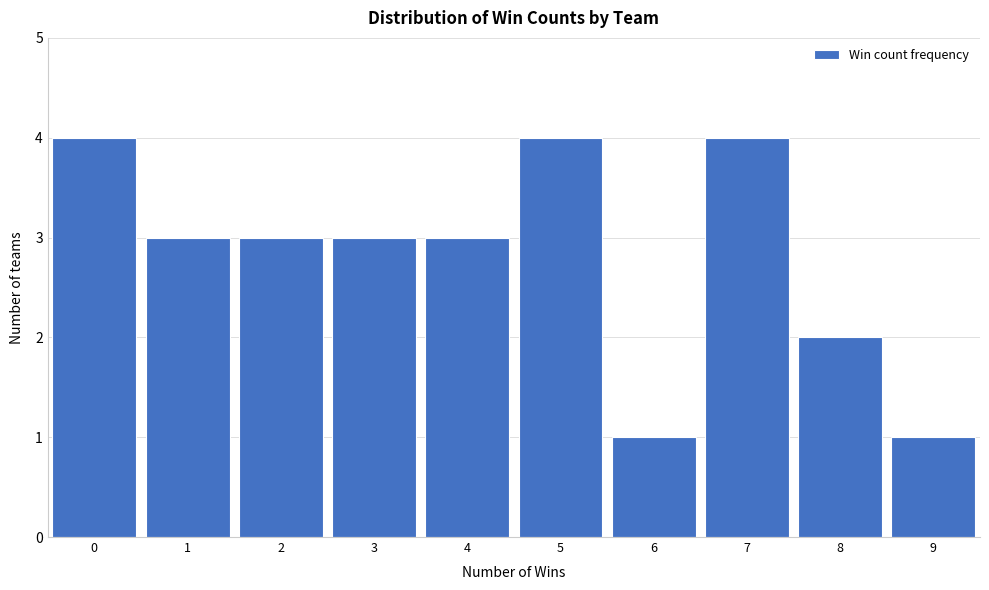

Reading left to right, list every bar in this chart as the range it spans on the x-axis followed by its height. The values are not printed on the chart, so give them approximately, as read against the axis.

-0.5 to 0.5: 4
0.5 to 1.5: 3
1.5 to 2.5: 3
2.5 to 3.5: 3
3.5 to 4.5: 3
4.5 to 5.5: 4
5.5 to 6.5: 1
6.5 to 7.5: 4
7.5 to 8.5: 2
8.5 to 9.5: 1